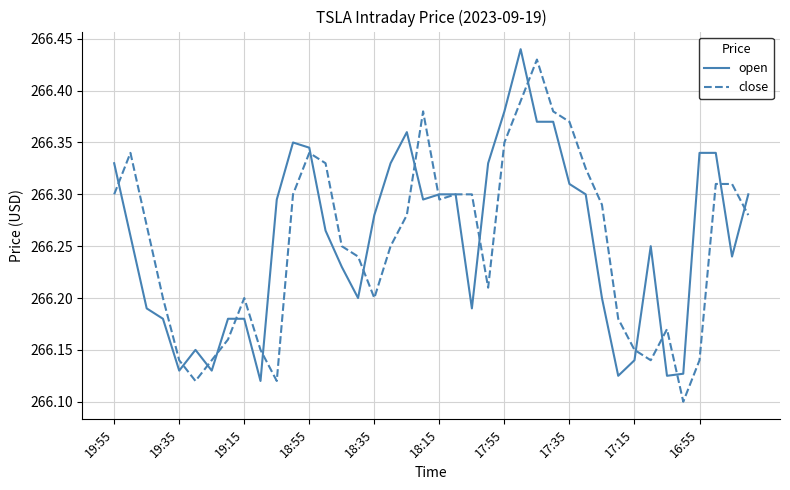

How many categories are shown in the chart?

40